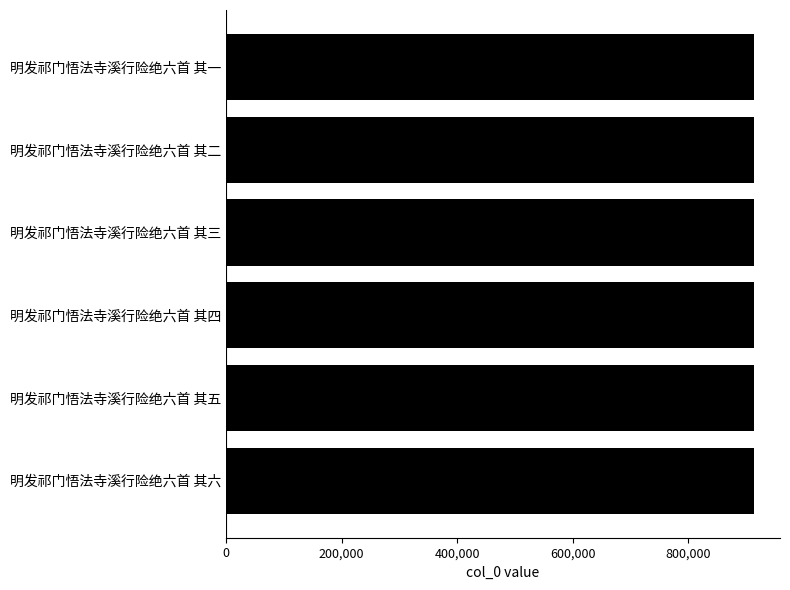

Does the chart contain stacked bars?

No